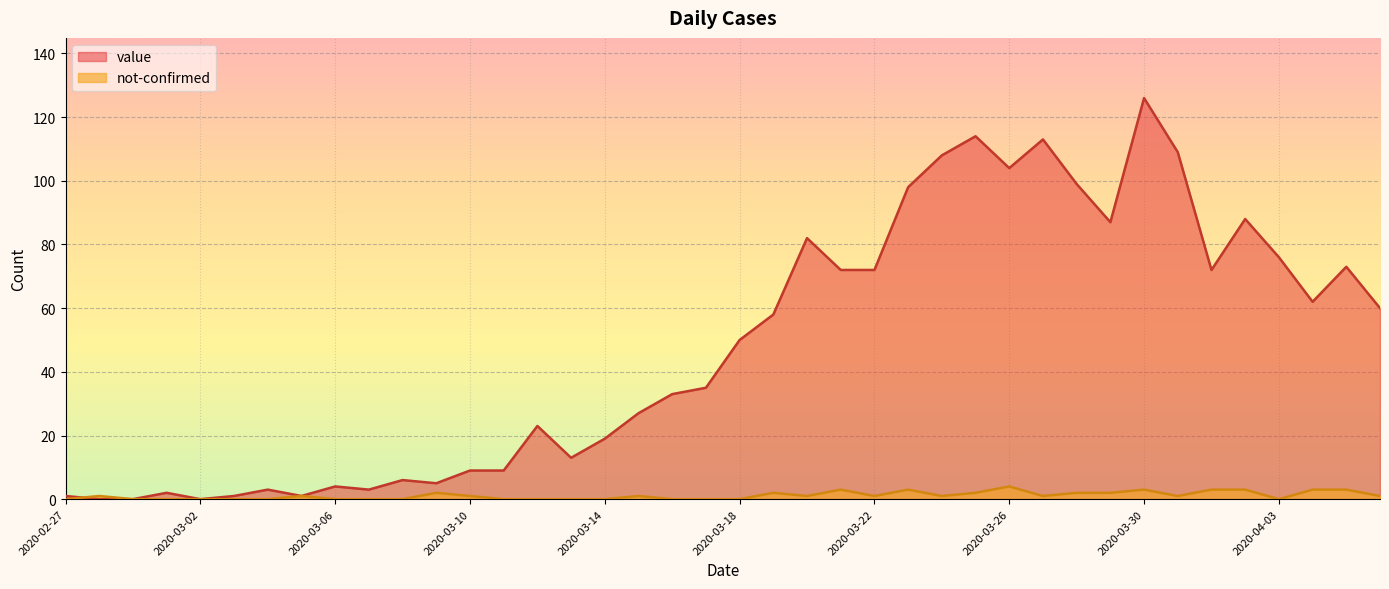

Read the not-confirmed value at 2020-03-28.

2